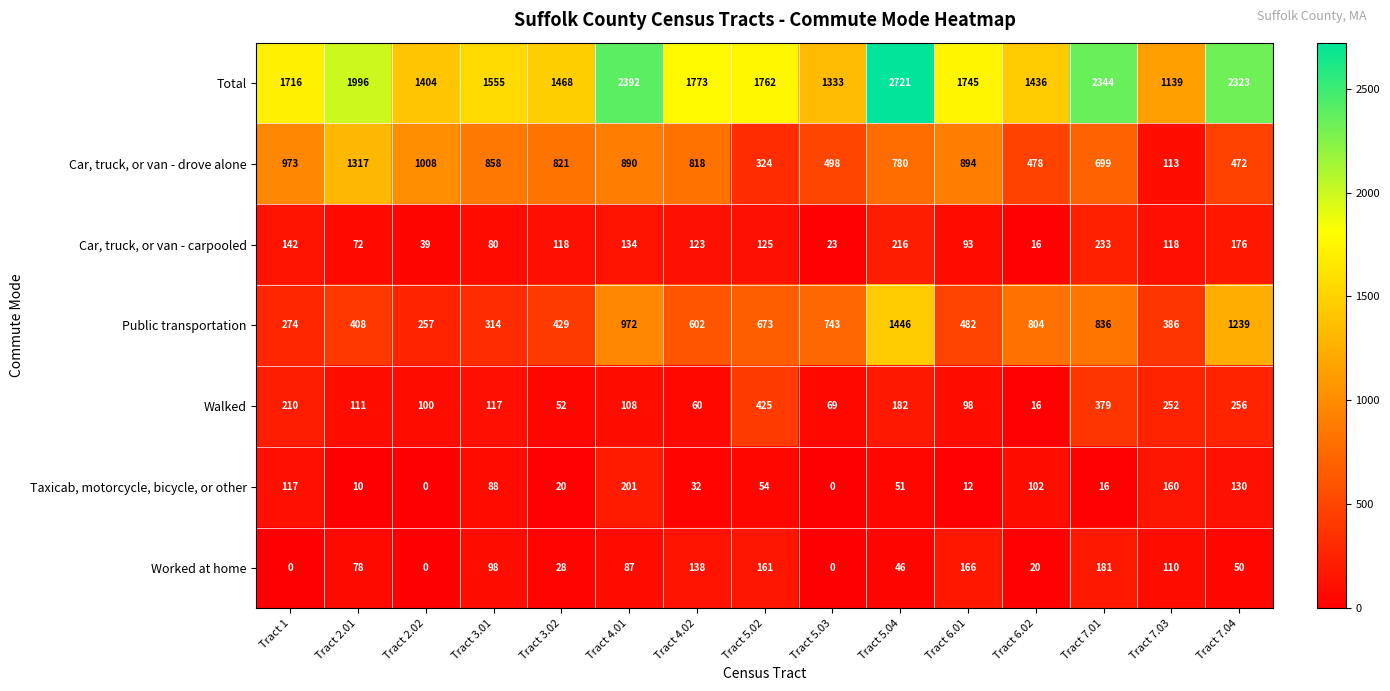

What is the total value across all series at Tract 7.03?

2278